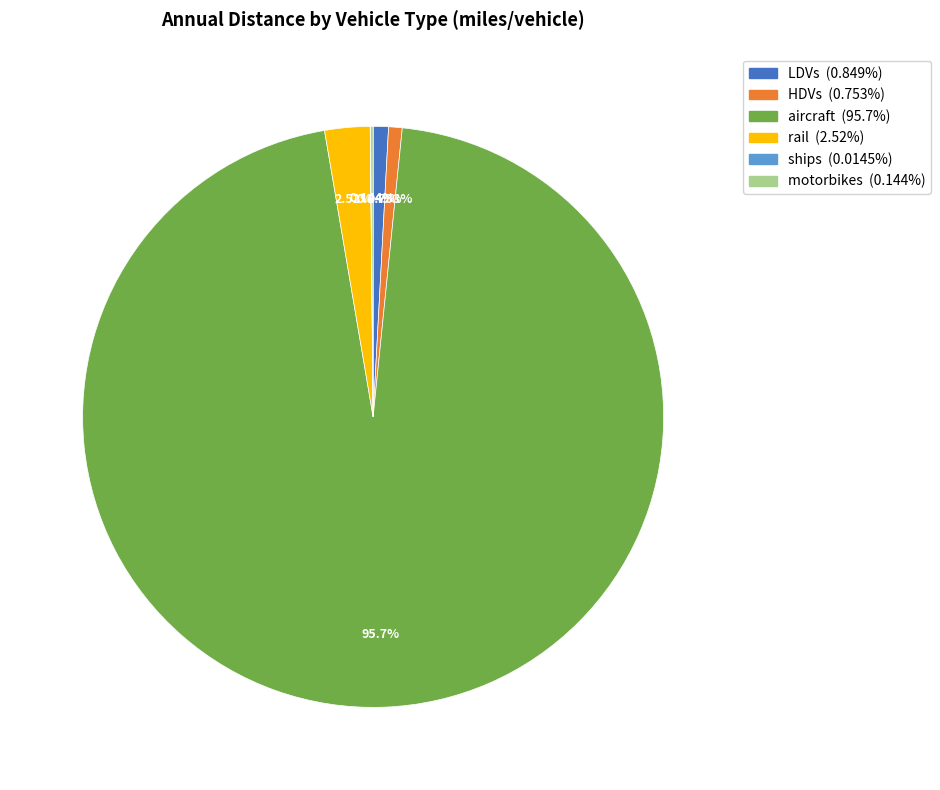

What is the majority slice?

aircraft